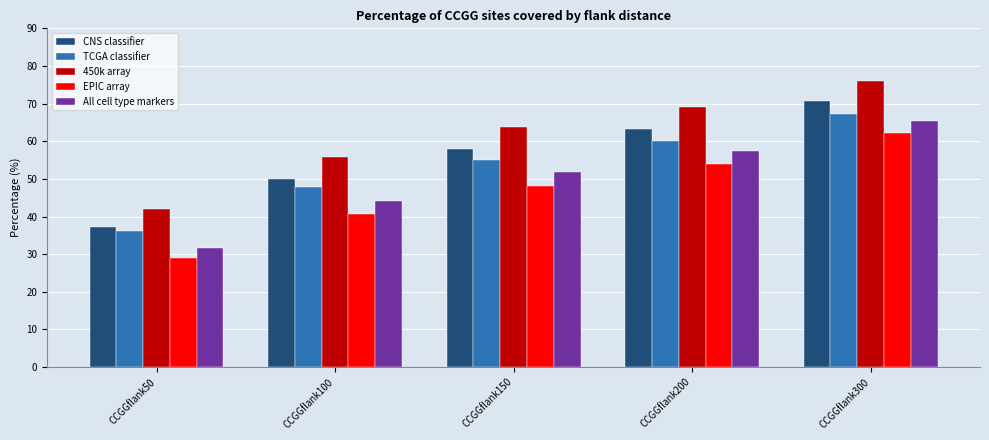

How many data points does each series have?

5